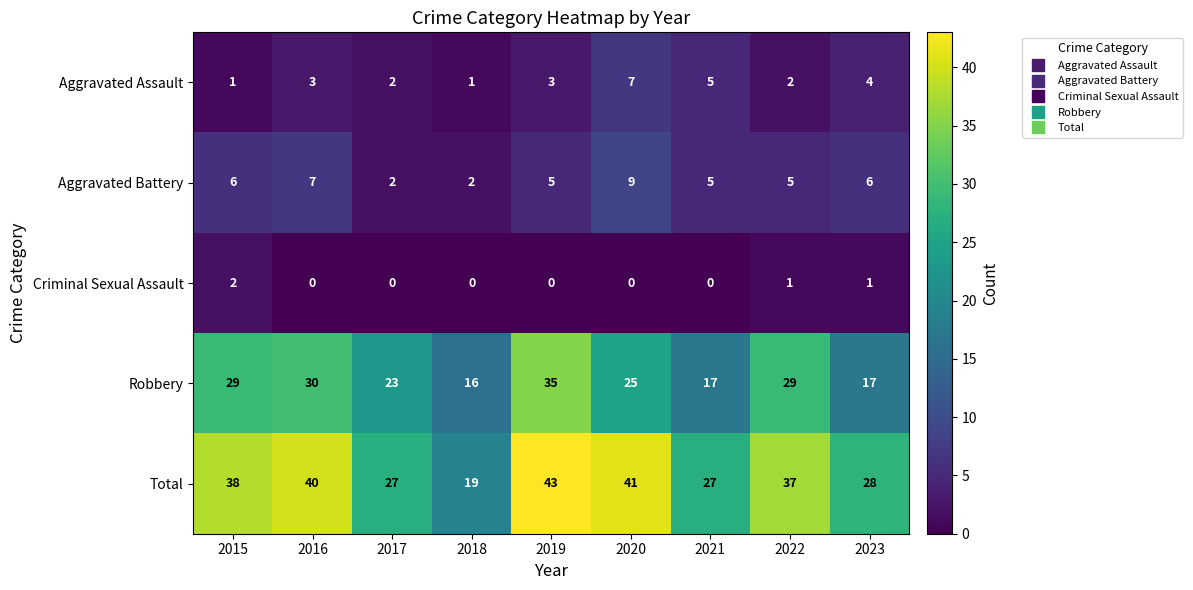

How many data points does each series have?

9